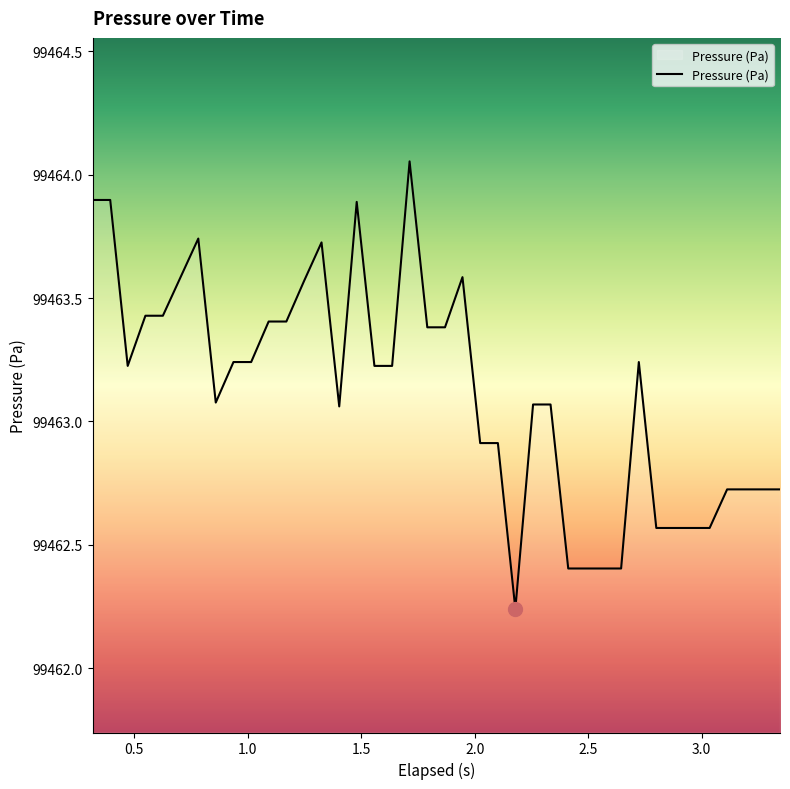

What is the difference between the maximum and minimum values?

1.8